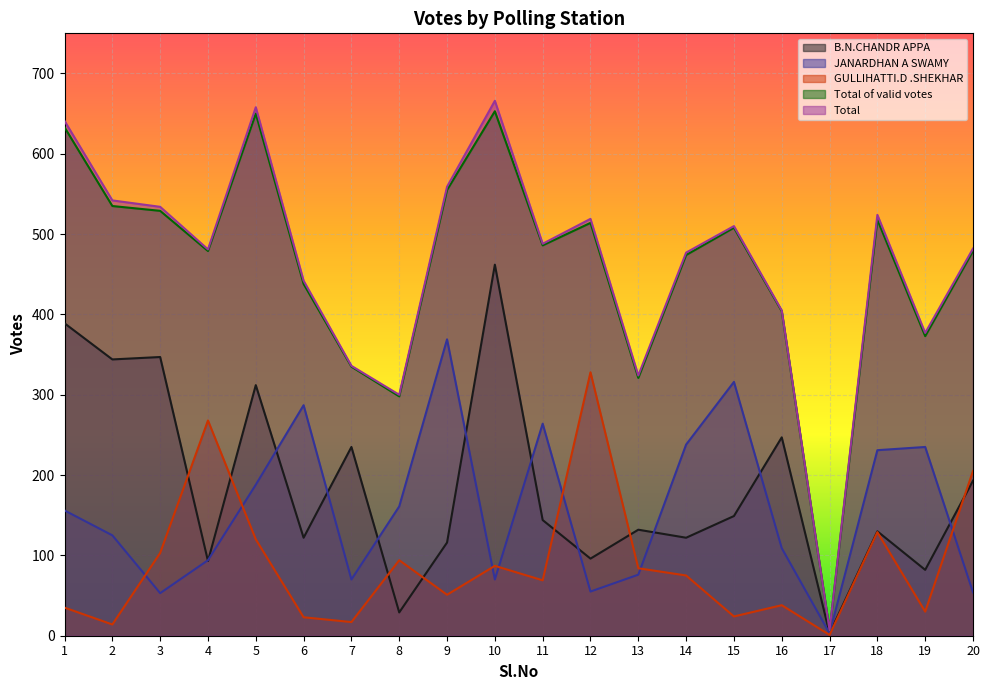

What is the difference between the GULLIHATTI.D .SHEKHAR values at 15 and 17?

23